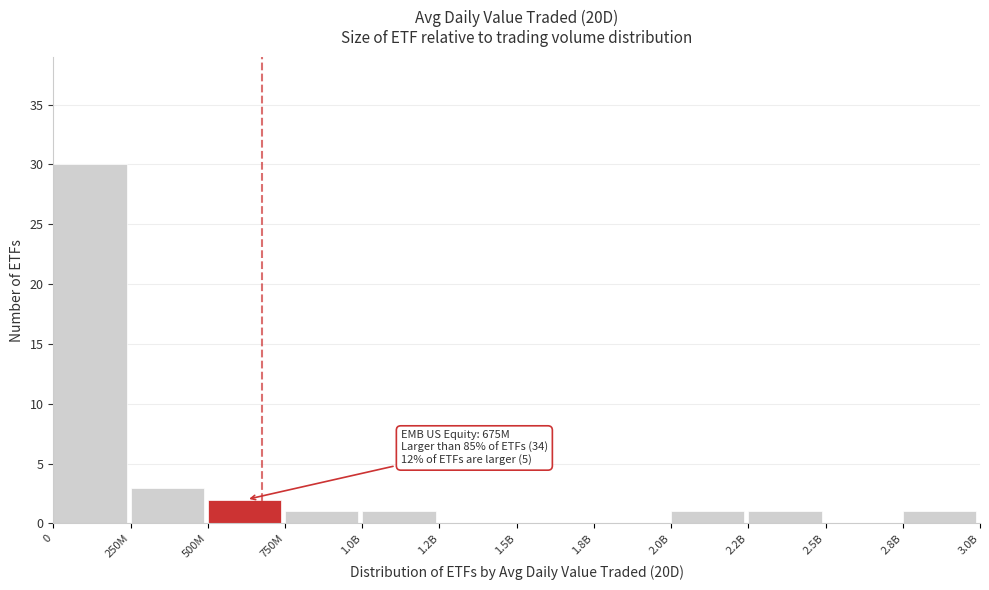

Reading left to right, transcribe all the data shown in this chart.

0=30	250M=3	500M=2	750M=1	1.0B=1	1.2B=0	1.5B=0	1.8B=0	2.0B=1	2.2B=1	2.5B=0	2.8B=1